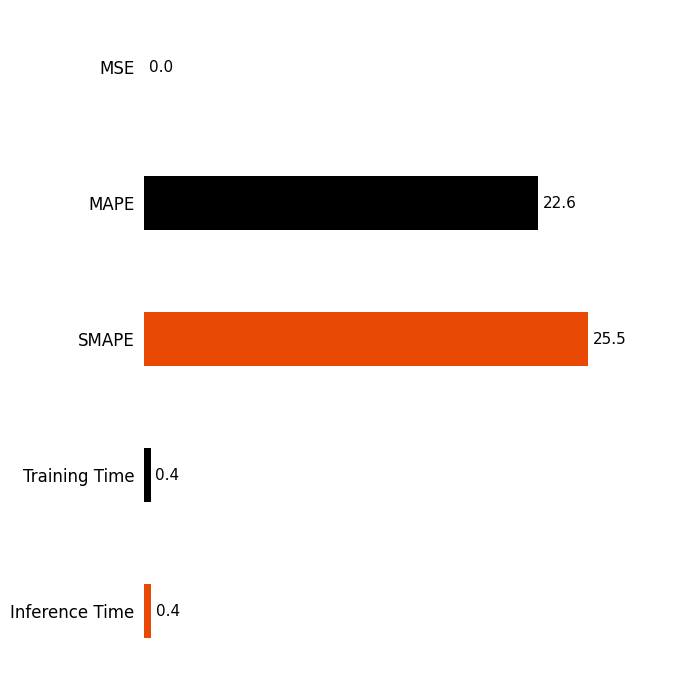

Count the number of categories in the chart.

5